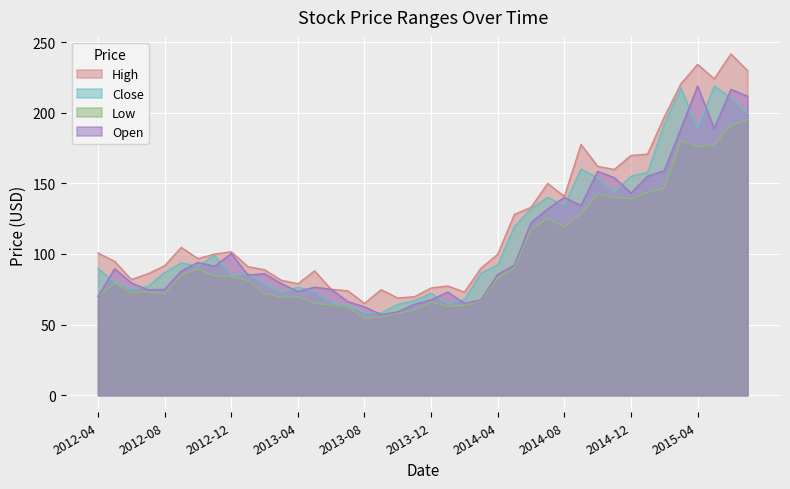

What is the maximum value for Close?

218.9